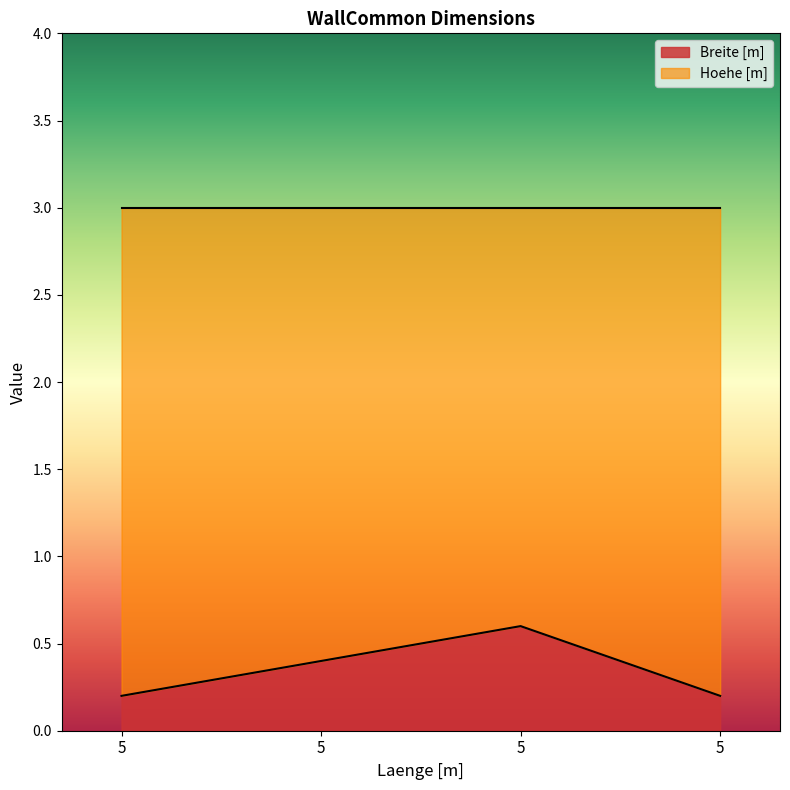

Which has a higher value, 5 or 5?

5